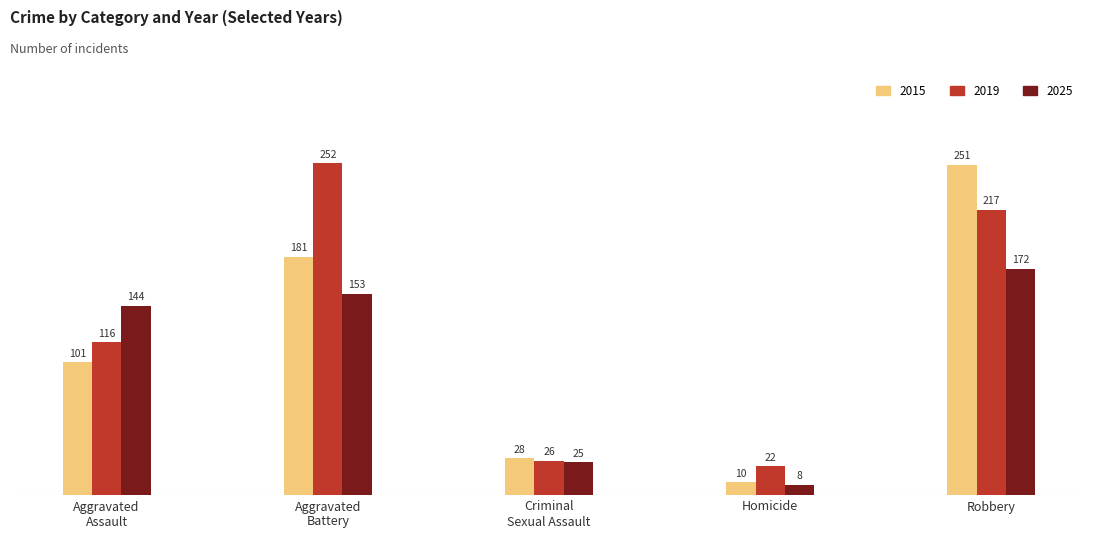

What is the difference between the maximum and minimum values in the 2025 series?

164